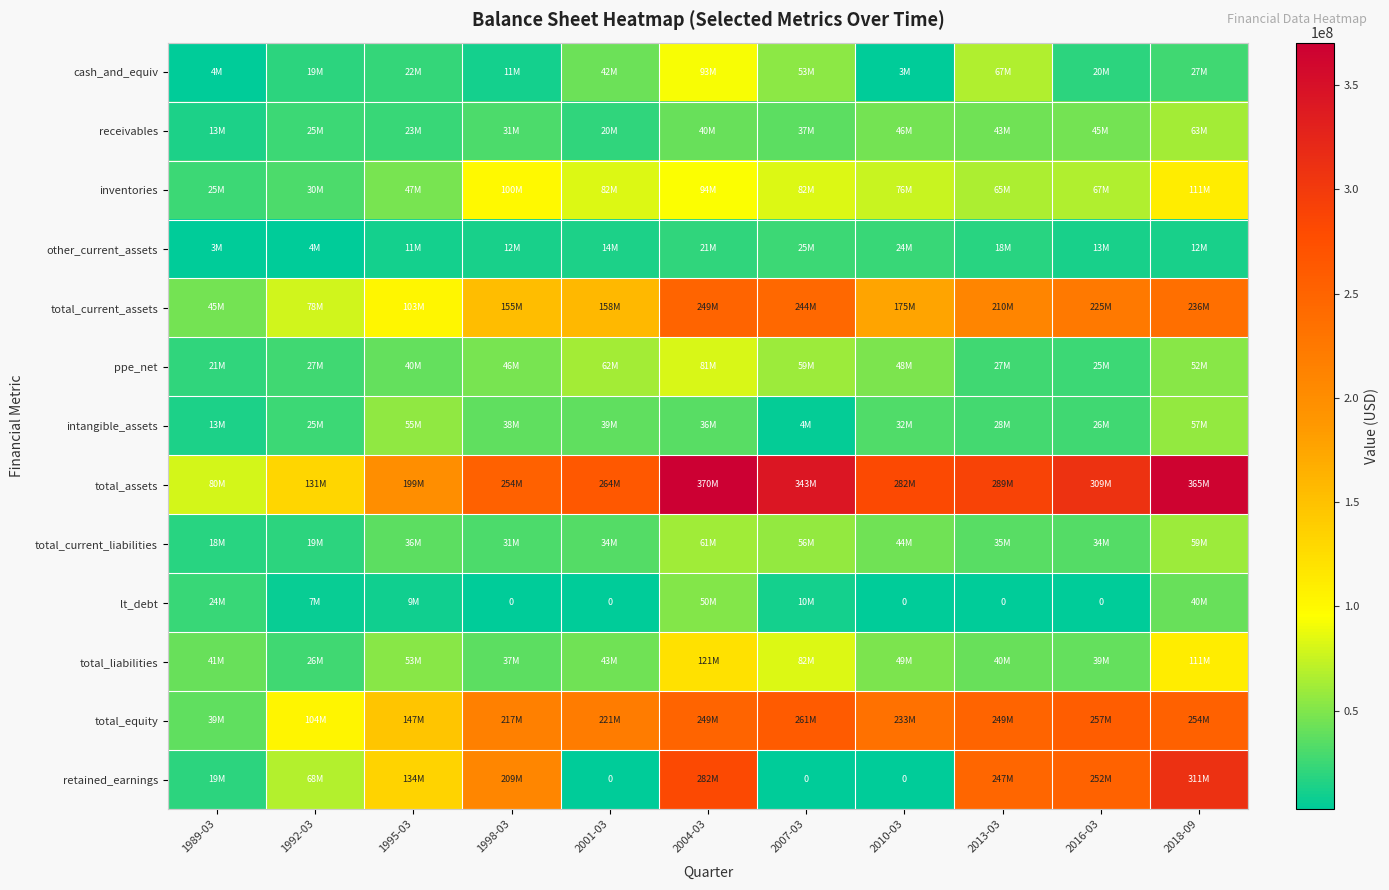

What is the spread (max minus min) of values at 2018-09?

353226000